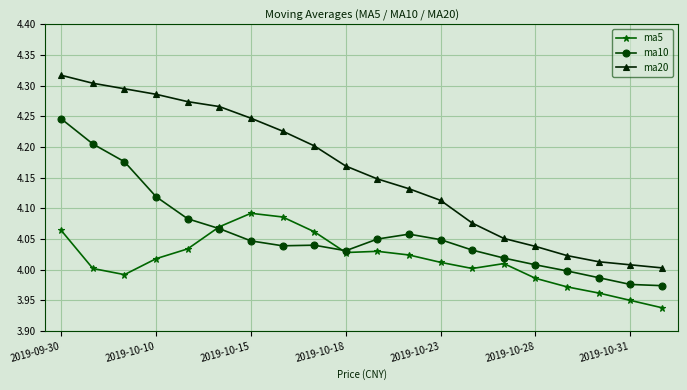

Which series has the largest total across all categories?

ma20